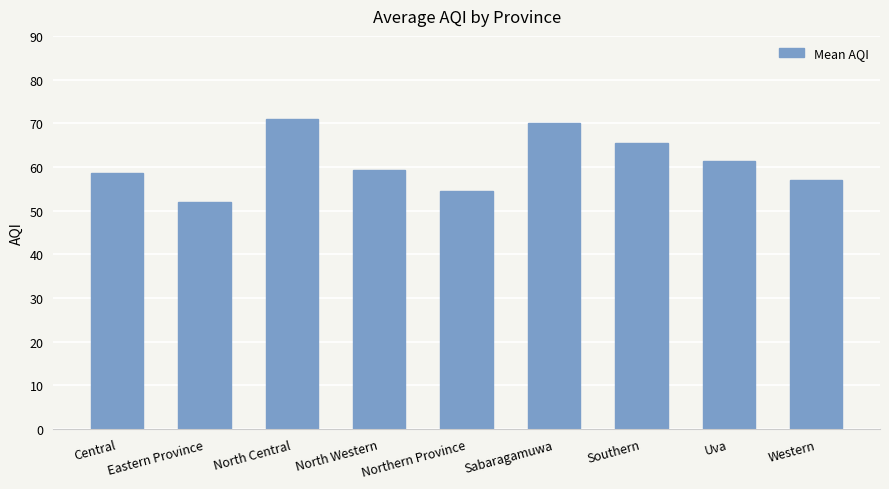

What position from the right is Sabaragamuwa?

4